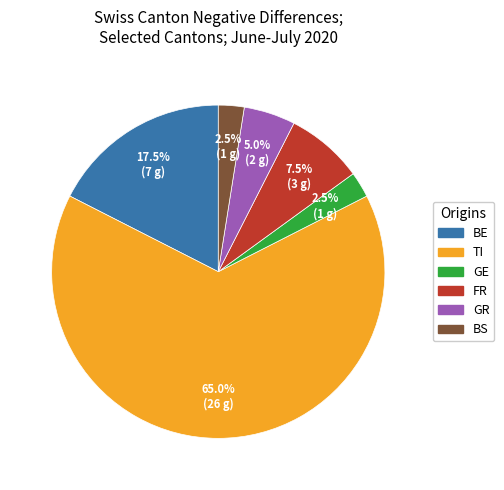

Is the sum of TI and GR greater than half?

Yes